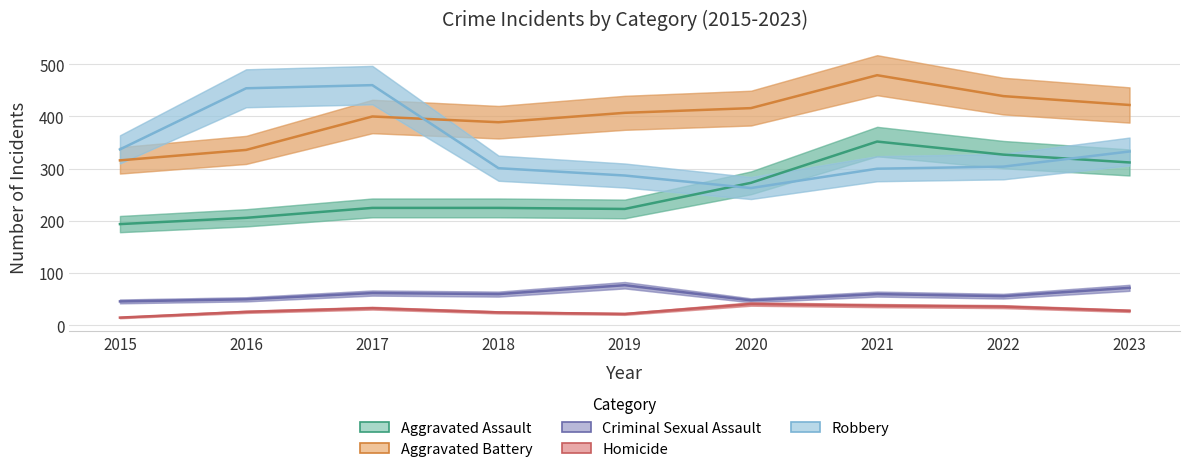

Which category has the lowest value in the Criminal Sexual Assault series?

2015